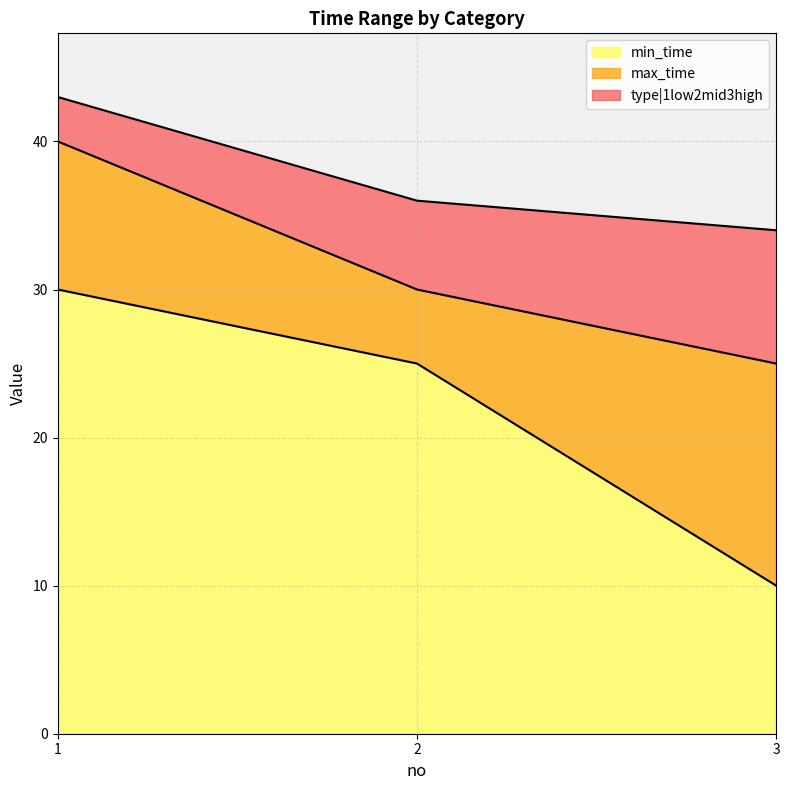

What is the highest value of the min_time series?

30